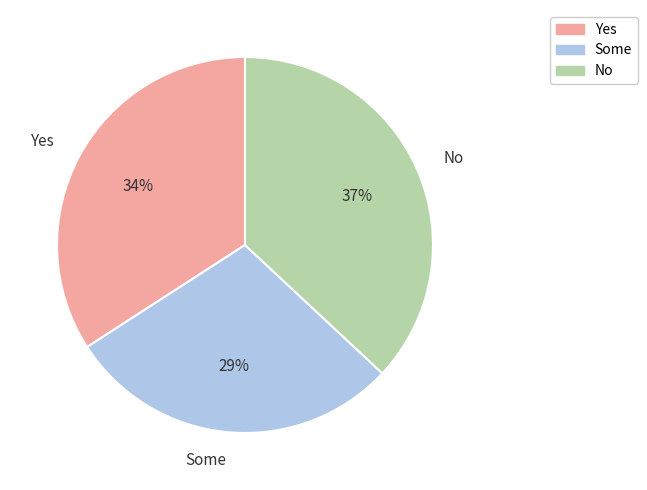

How many segments does this pie chart have?

3